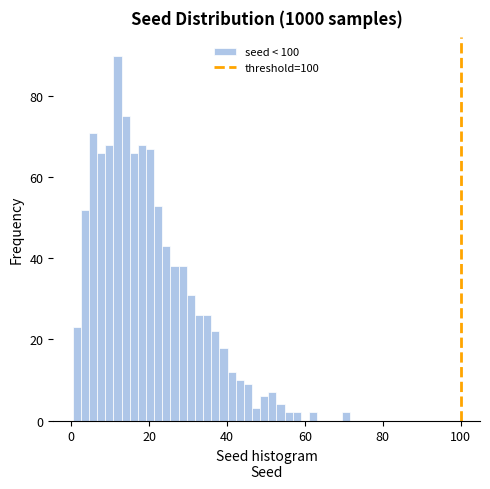

Read against the x-axis, roughly where is the centre of the tallest bar?

12